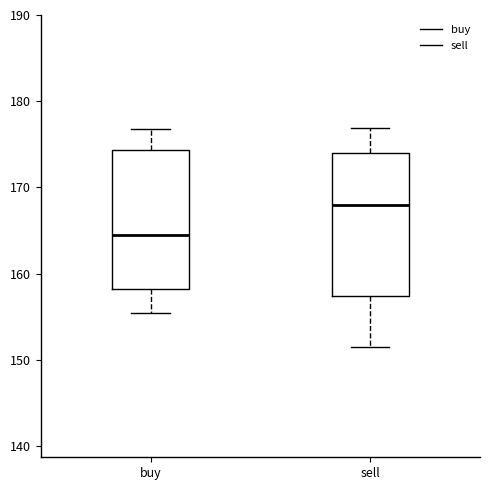

Where does the lower whisker of the box for sell end on the y-axis? The values are not printed on the chart, so give them approximately, as read against the axis.

151